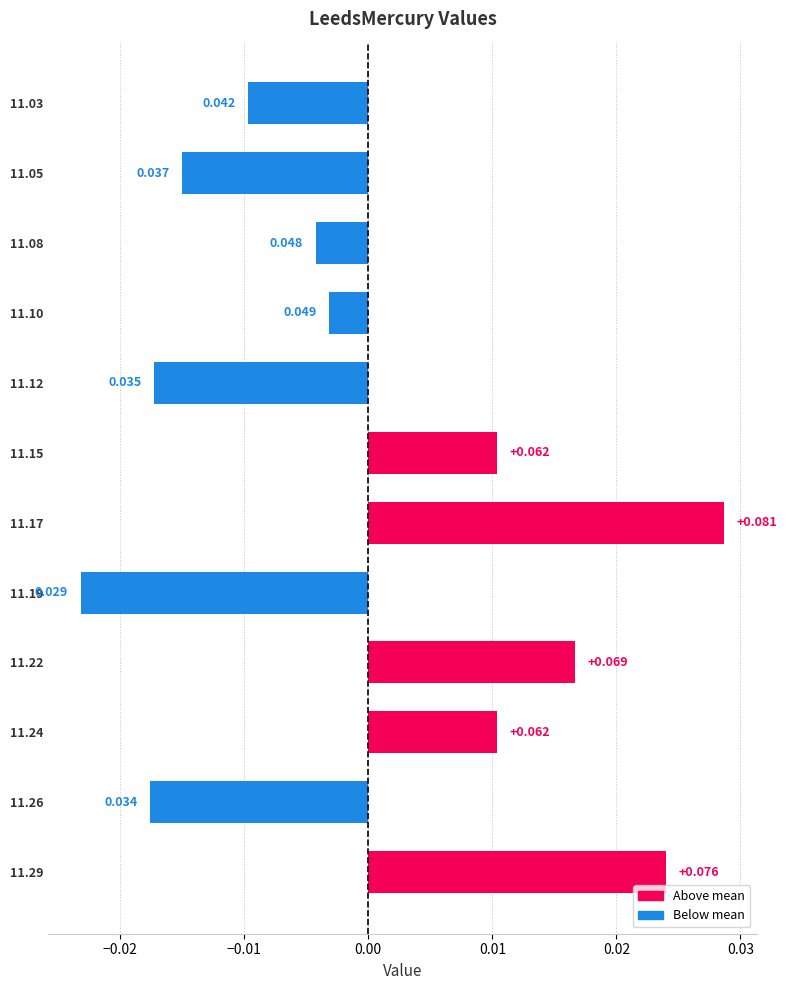

Count the number of categories in the chart.

12